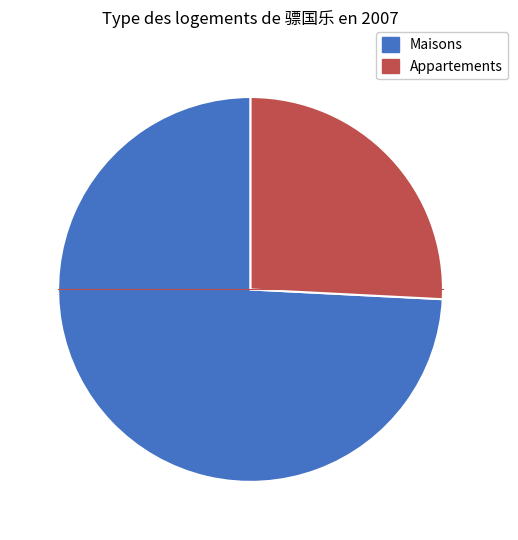

Is there any slice that represents more than half of the pie?

Yes